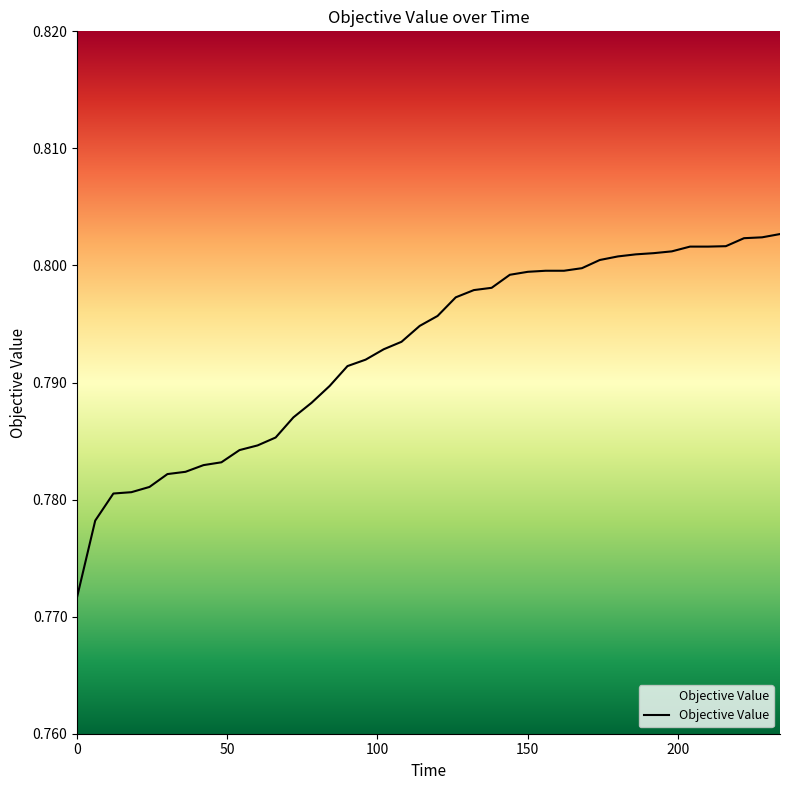

How many lines are shown in the chart?

1